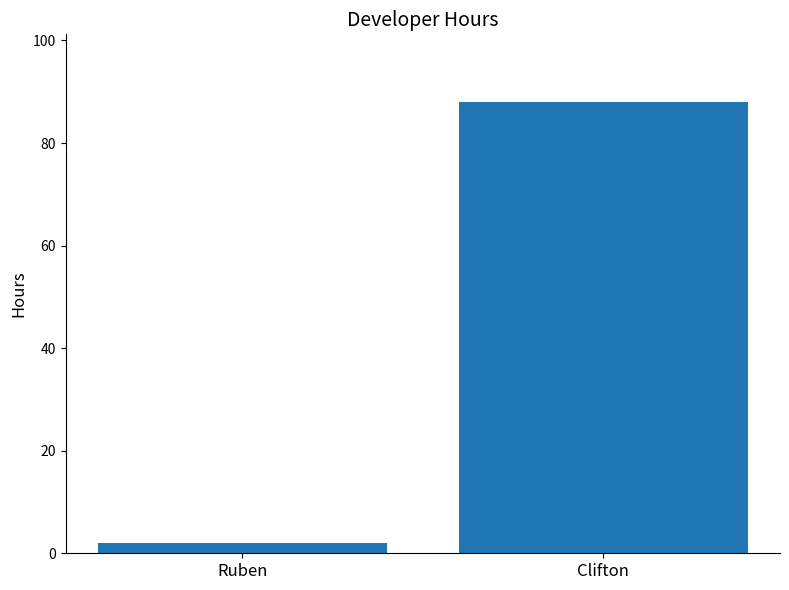

Read the value at Clifton, to the nearest 10.

90